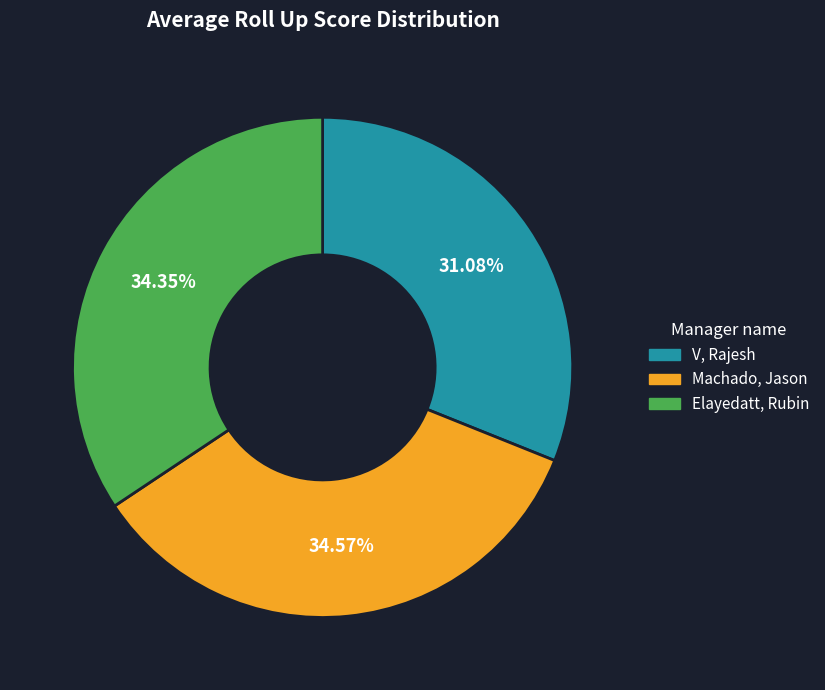

What is the ratio of the value at Elayedatt, Rubin to the value at Machado, Jason?

1.0